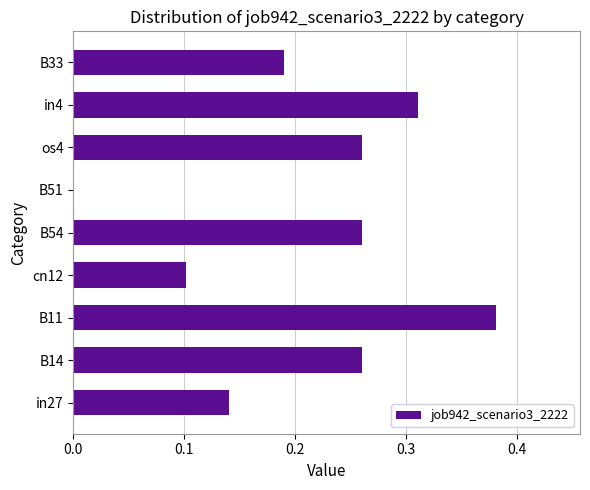

What is the sum of the values at B33 and B11?

0.6